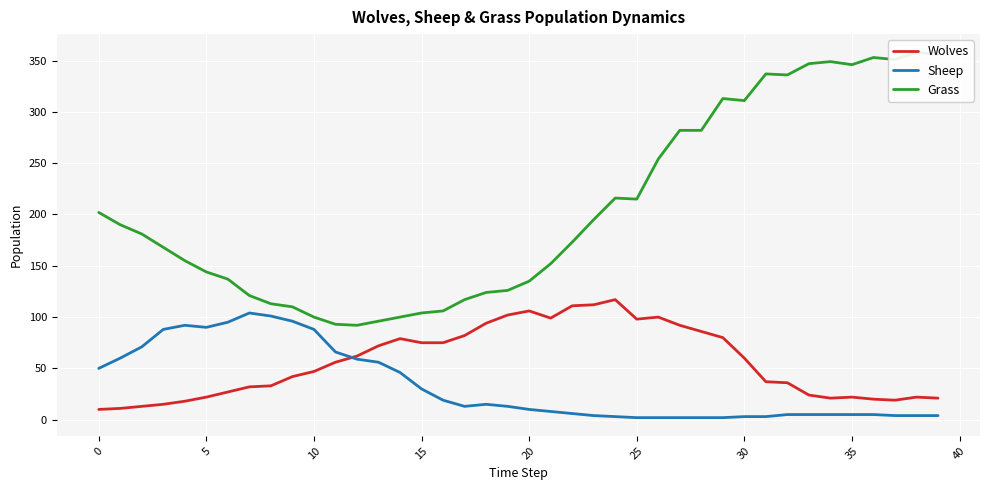

At which category is the sum across all series the highest?

29